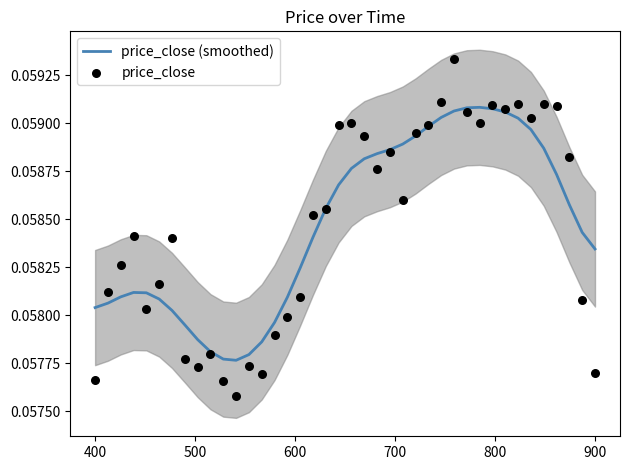

Which series has the widest spread of Y values?

price_close